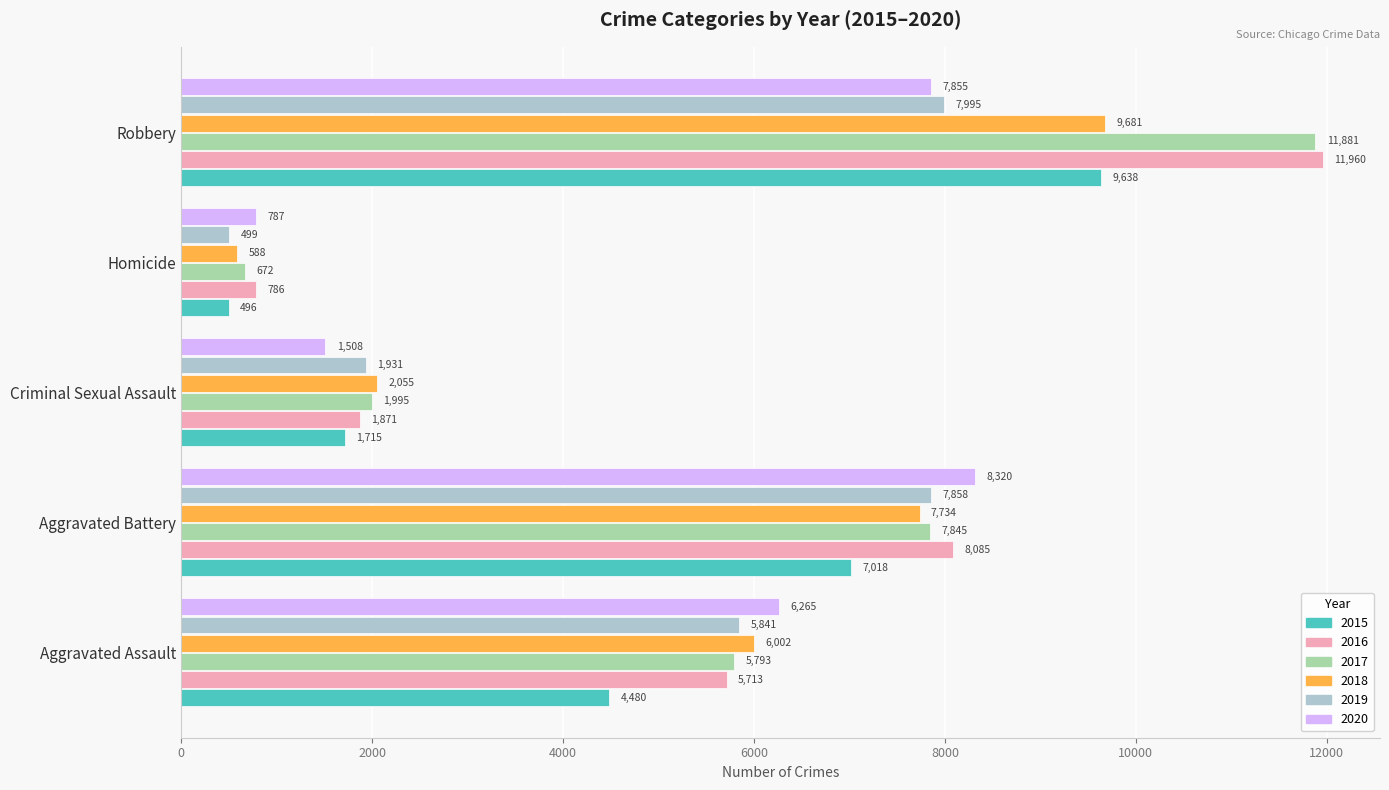

What is the smallest value displayed?

496